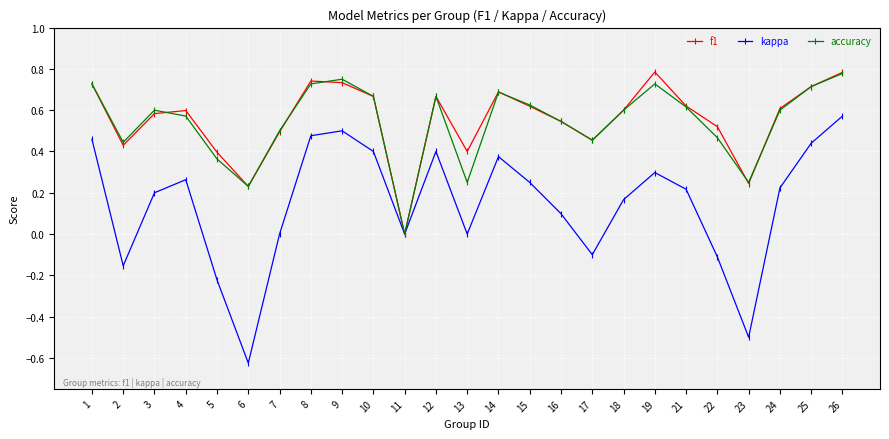

Between 2 and 6, which series saw the biggest shift?

kappa